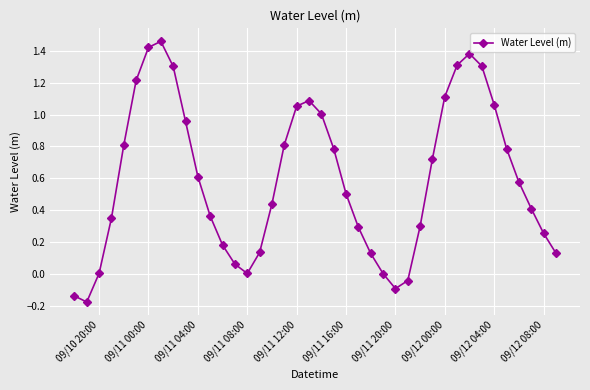

What is the difference between the maximum and second lowest values?

1.6